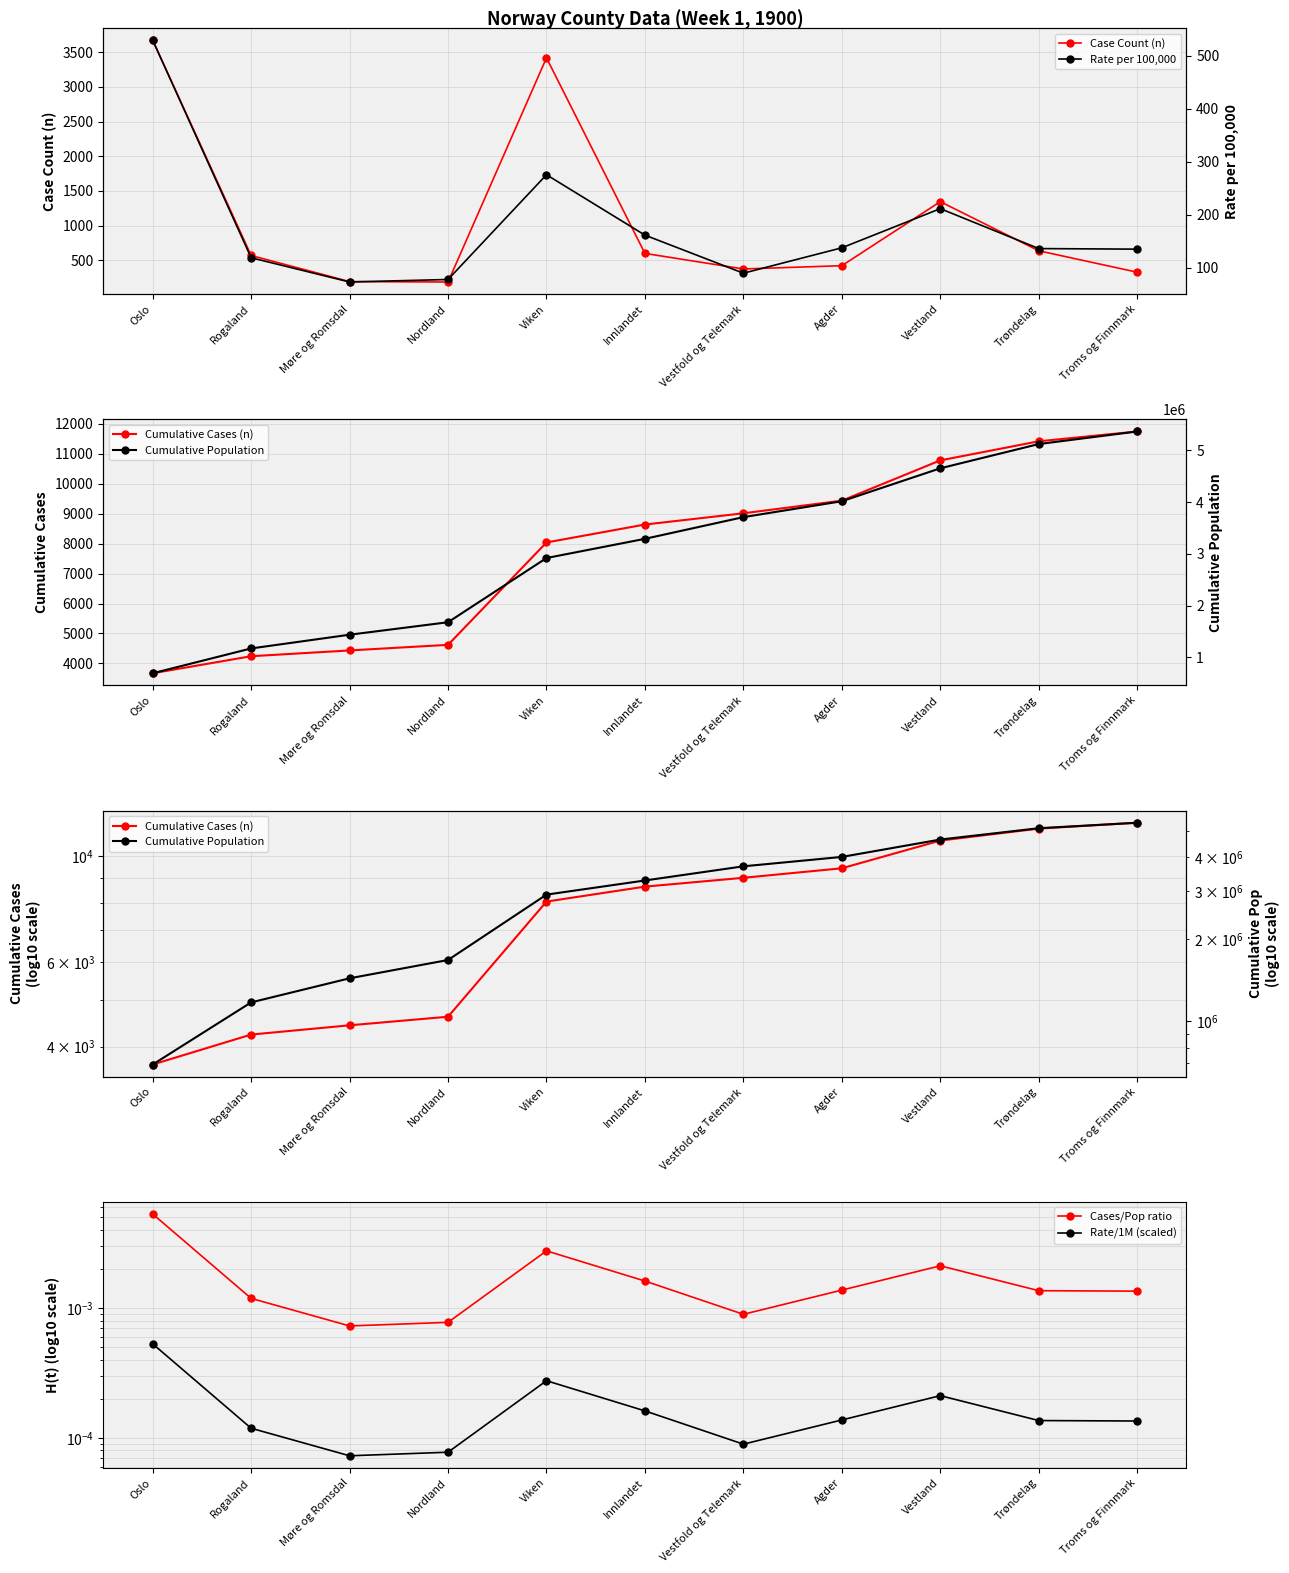

Which has a higher value, Møre og Romsdal or Innlandet?

Innlandet